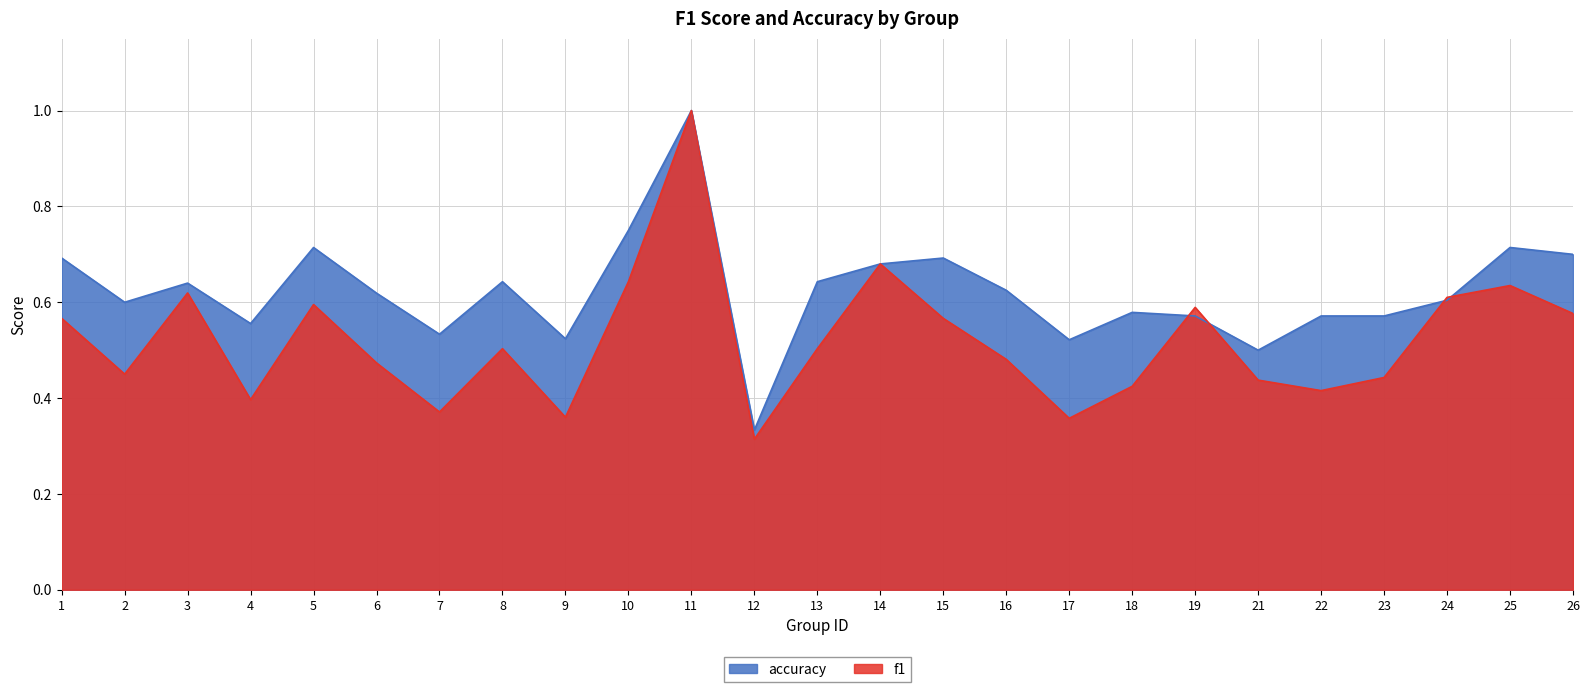

Does the chart have visible grid lines?

Yes